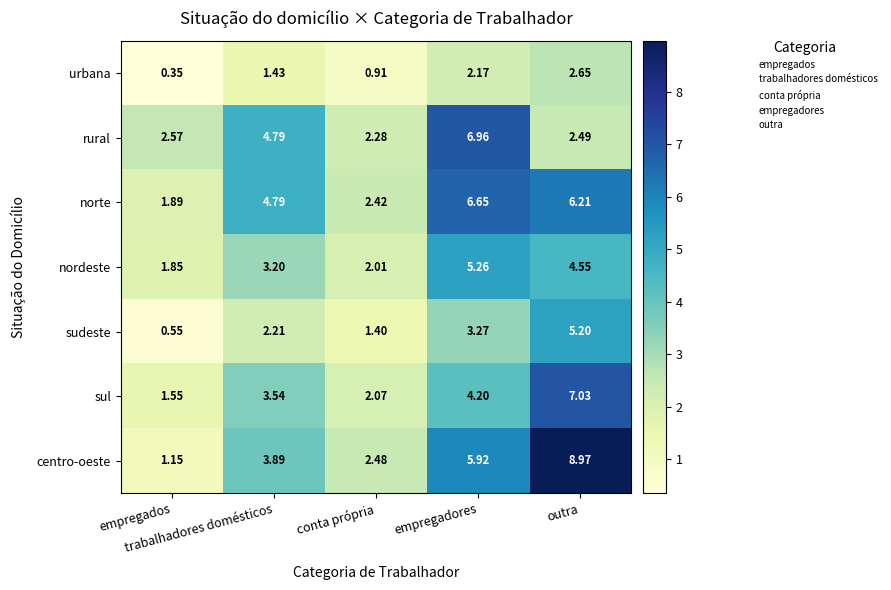

Which series has the widest spread of values?

centro-oeste